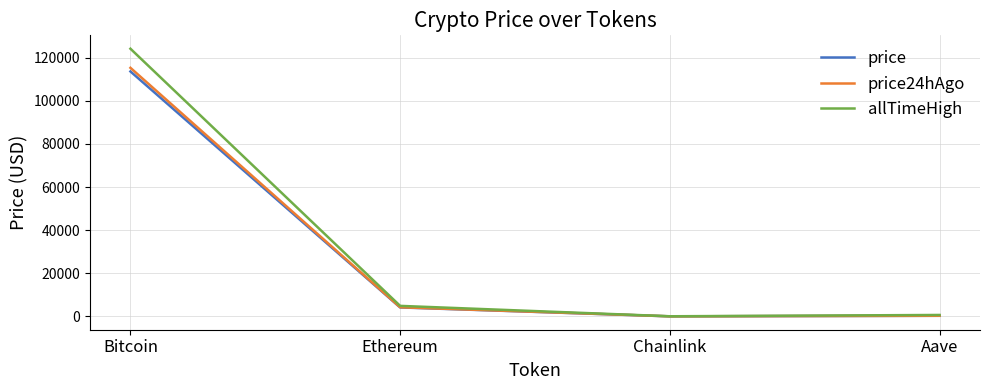

At which category does the chart reach its peak across all series?

Bitcoin